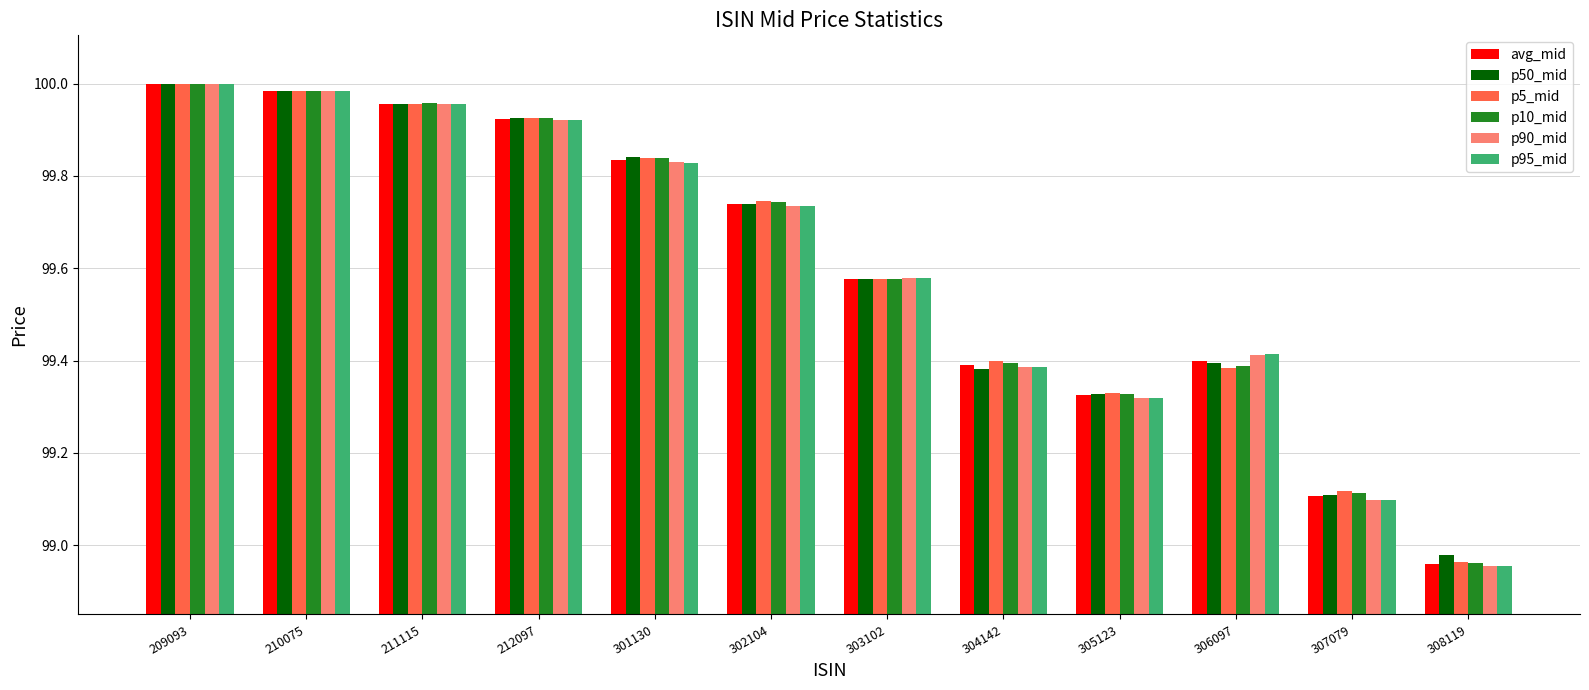

The value of avg_mid at 209093 is 100.0. True or false?

True